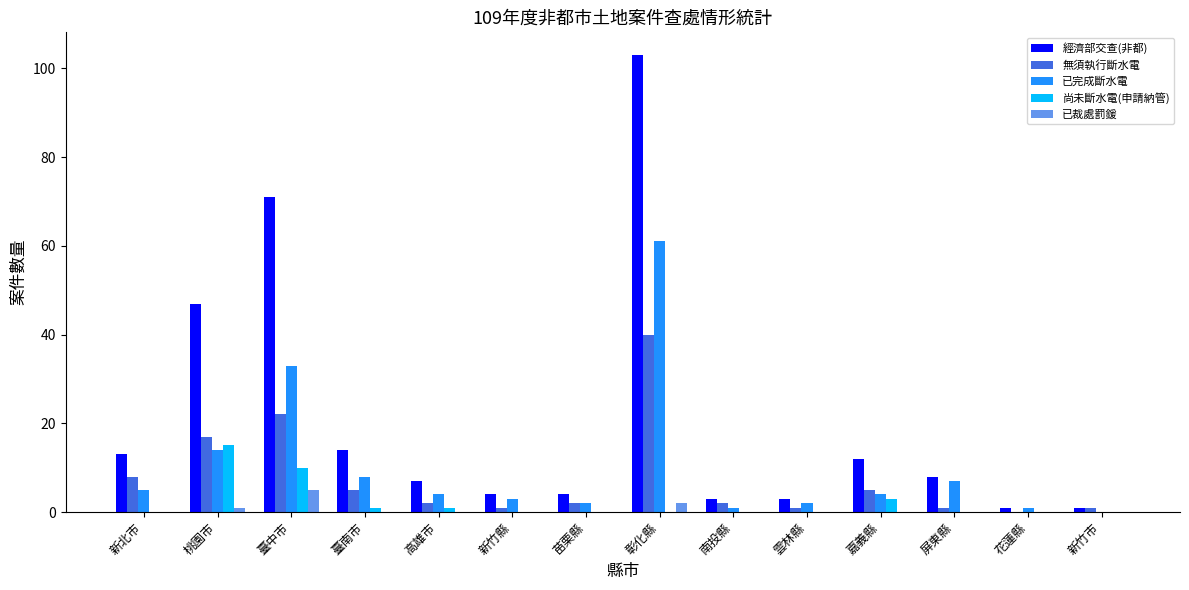

Reading left to right, transcribe all the data shown in this chart.

經濟部交查(非都): 13	47	71	14	7	4	4	103	3	3	12	8	1	1
無須執行斷水電: 8	17	22	5	2	1	2	40	2	1	5	1	0	1
已完成斷水電: 5	14	33	8	4	3	2	61	1	2	4	7	1	0
尚未斷水電(申請納管): 0	15	10	1	1	0	0	0	0	0	3	0	0	0
已裁處罰鍰: 0	1	5	0	0	0	0	2	0	0	0	0	0	0